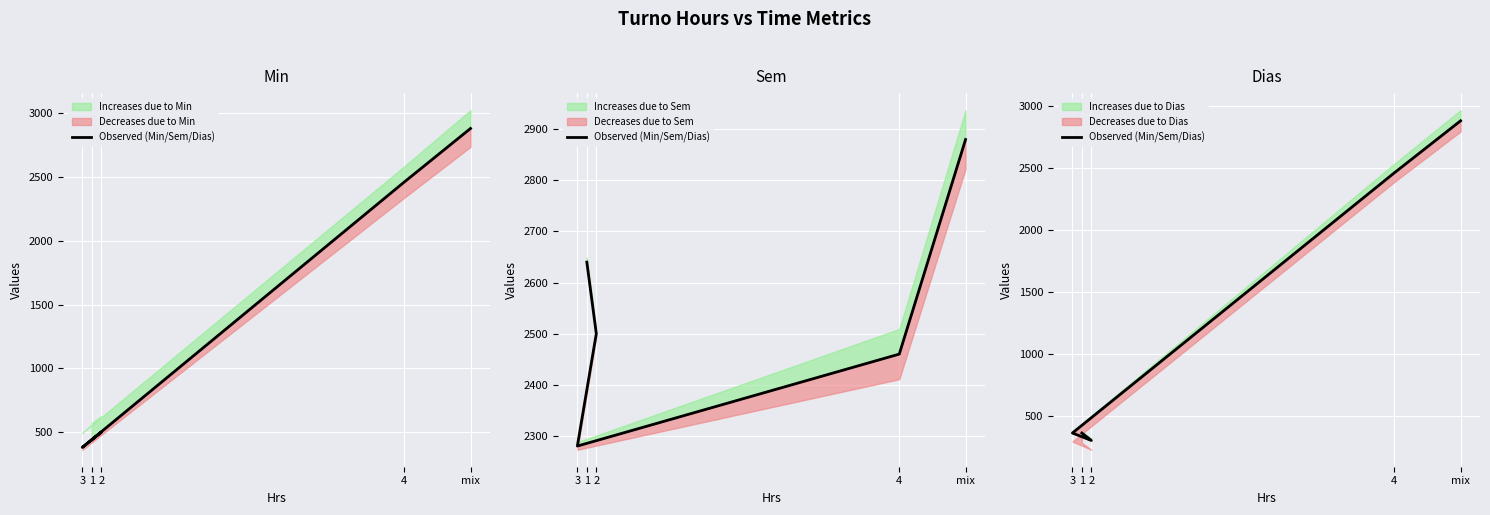

What position from the right is mix?

1